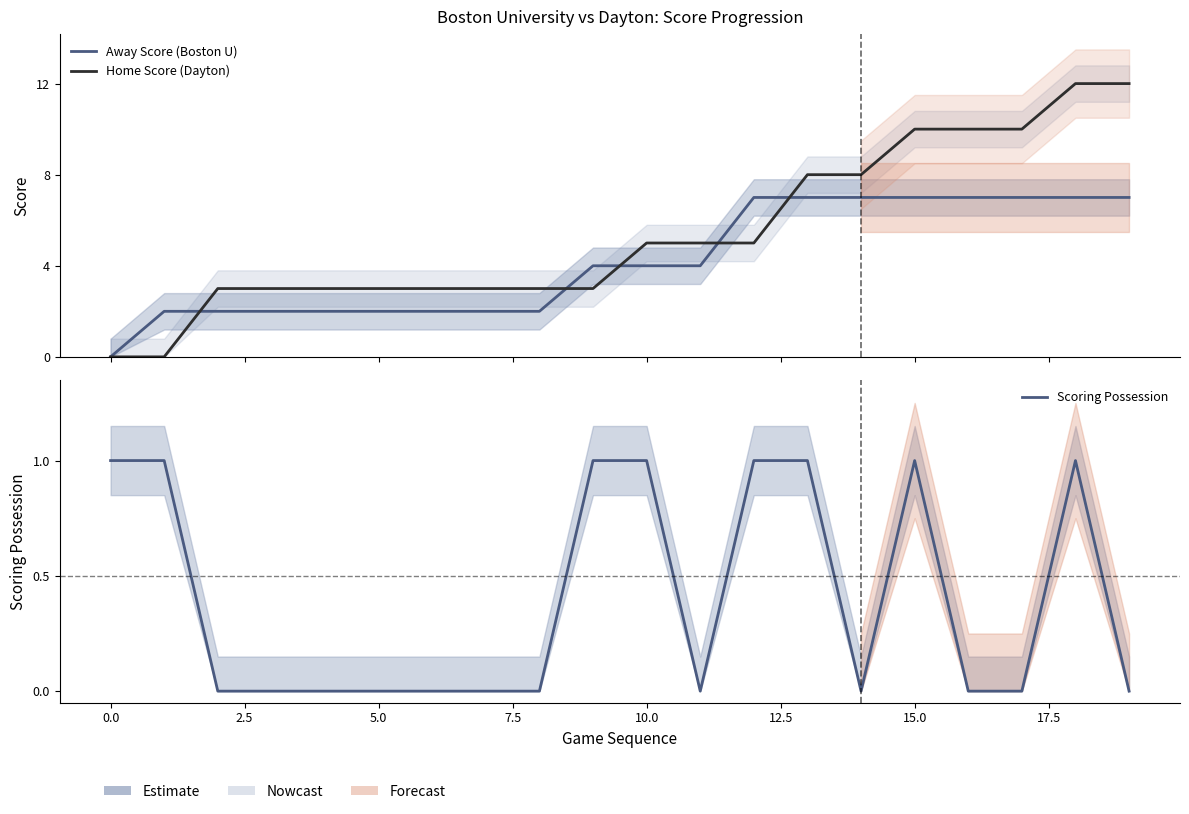

What is the label of the 13th point from the left?

12